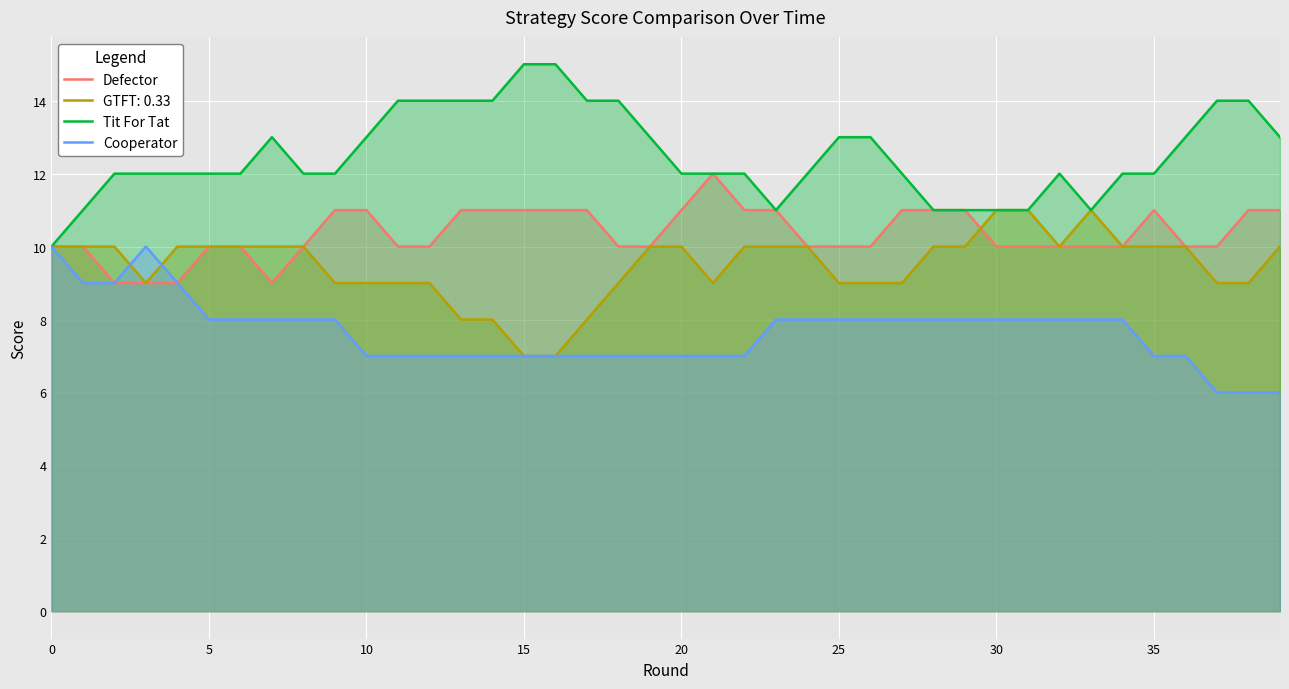

List the series in order of their peak value, lowest first.

Cooperator, GTFT: 0.33, Defector, Tit For Tat